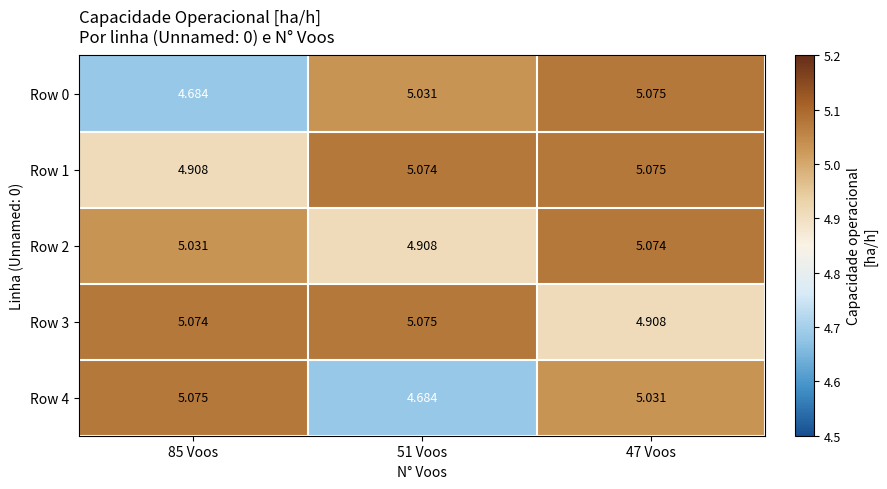

How many data points does each series have?

3